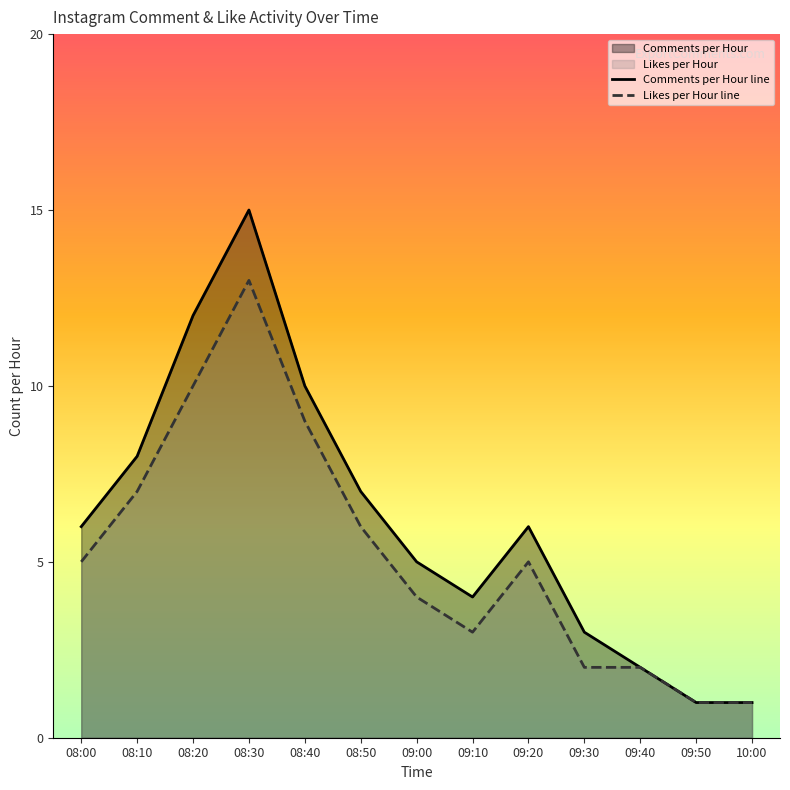

True or false: Comments per Hour has a value of 3 at 08:50.

False